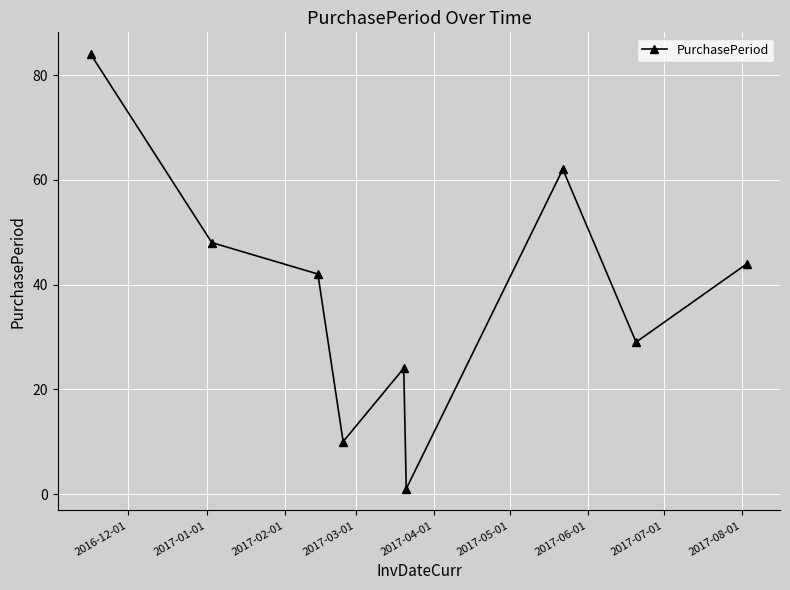

True or false: the data has more than 1 interior local peaks.

True